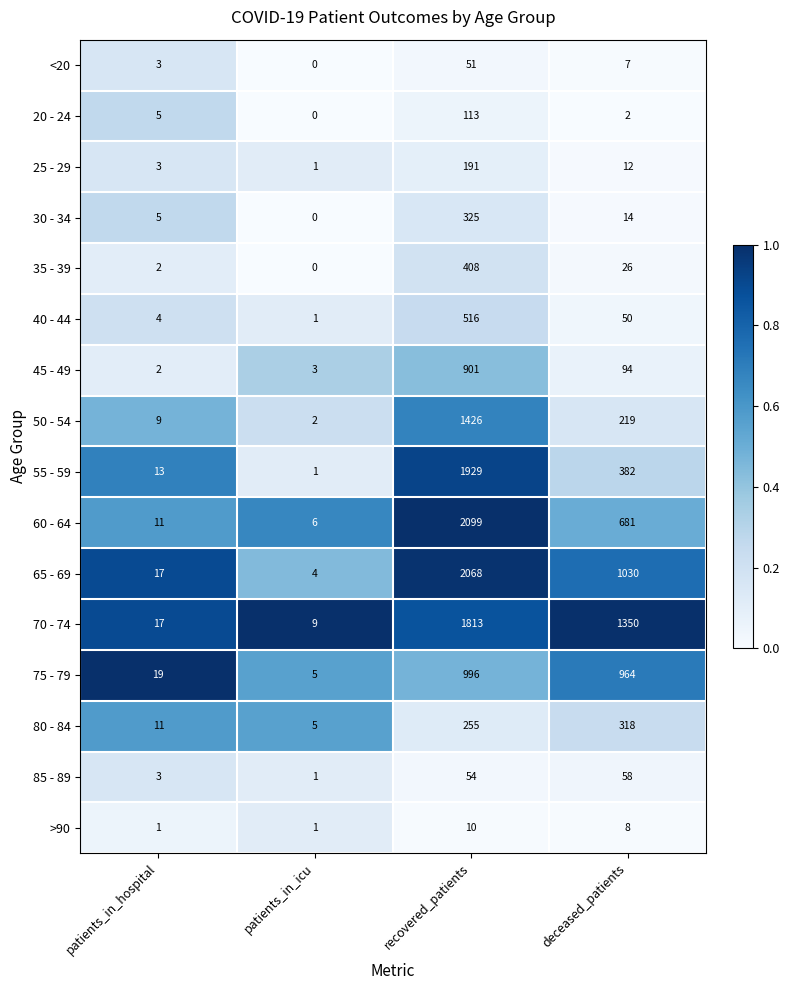

Which series changed the most between patients_in_hospital and patients_in_icu?

75 - 79